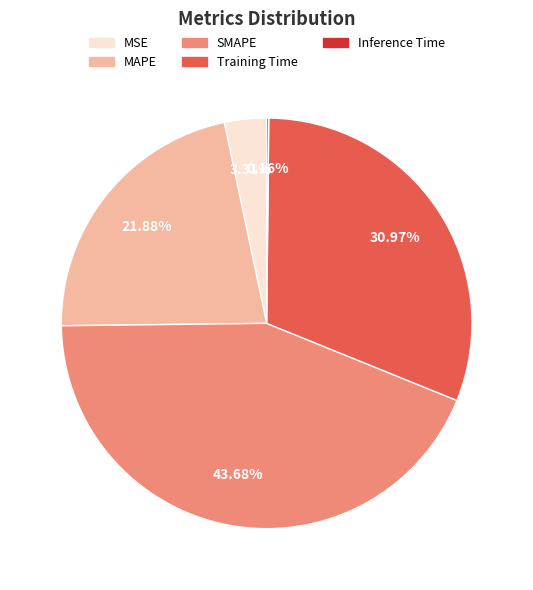

What is the largest slice in the pie chart?

SMAPE